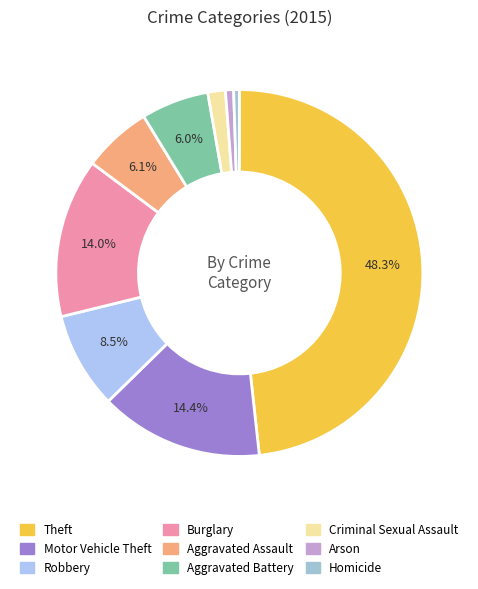

Which has a higher value, Burglary or Theft?

Theft